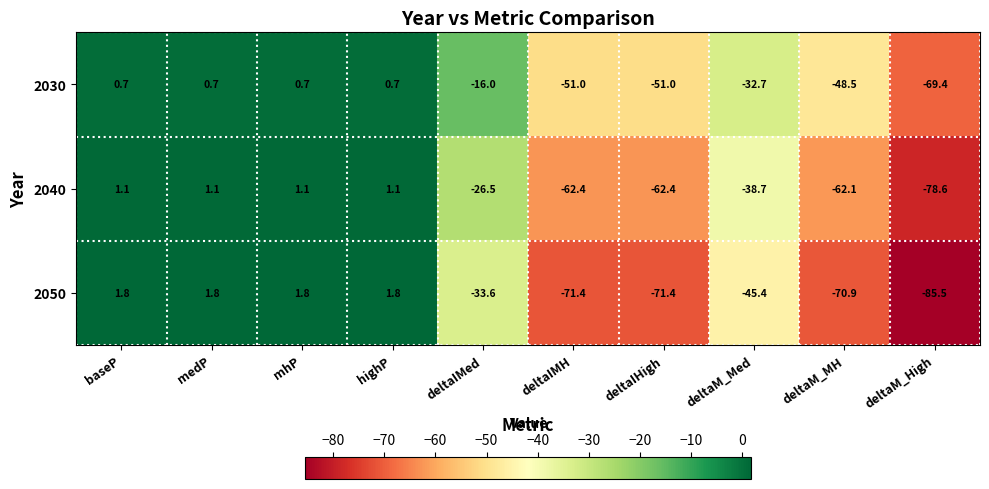

Reading left to right, list all the values displayed in this chart.

2030: baseP=0.7	medP=0.7	mhP=0.7	highP=0.7	deltaIMed=-16.0	deltaIMH=-51.0	deltaIHigh=-51.0	deltaM_Med=-32.7	deltaM_MH=-48.5	deltaM_High=-69.4
2040: baseP=1.1	medP=1.1	mhP=1.1	highP=1.1	deltaIMed=-26.5	deltaIMH=-62.4	deltaIHigh=-62.4	deltaM_Med=-38.7	deltaM_MH=-62.1	deltaM_High=-78.6
2050: baseP=1.8	medP=1.8	mhP=1.8	highP=1.8	deltaIMed=-33.6	deltaIMH=-71.4	deltaIHigh=-71.4	deltaM_Med=-45.4	deltaM_MH=-70.9	deltaM_High=-85.5